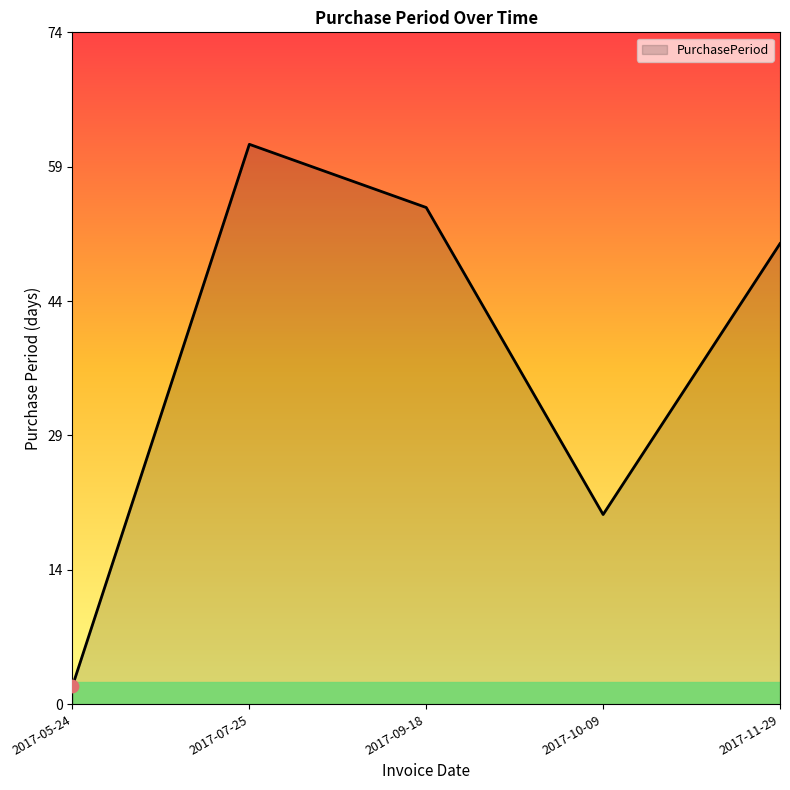

Which has a higher value, 2017-11-29 or 2017-10-09?

2017-11-29